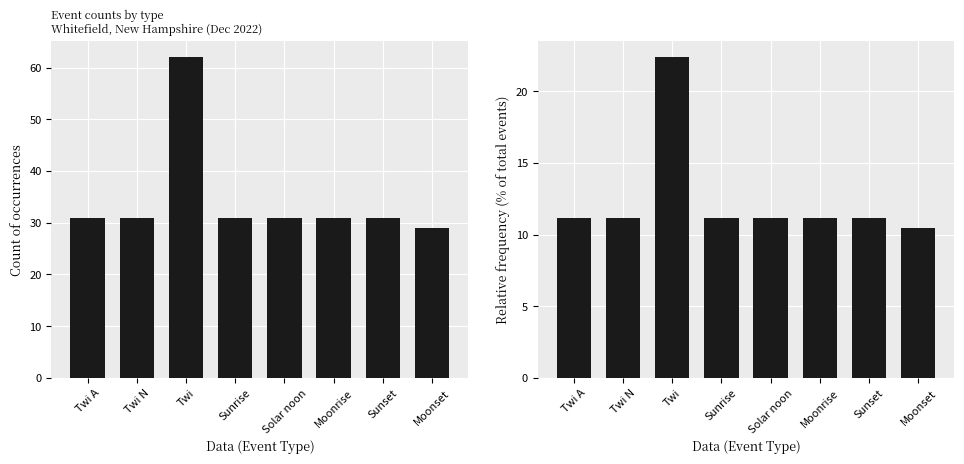

Rank the categories by Relative frequency (%) value from lowest to highest.

Moonset, Twi A, Twi N, Sunrise, Solar noon, Moonrise, Sunset, Twi